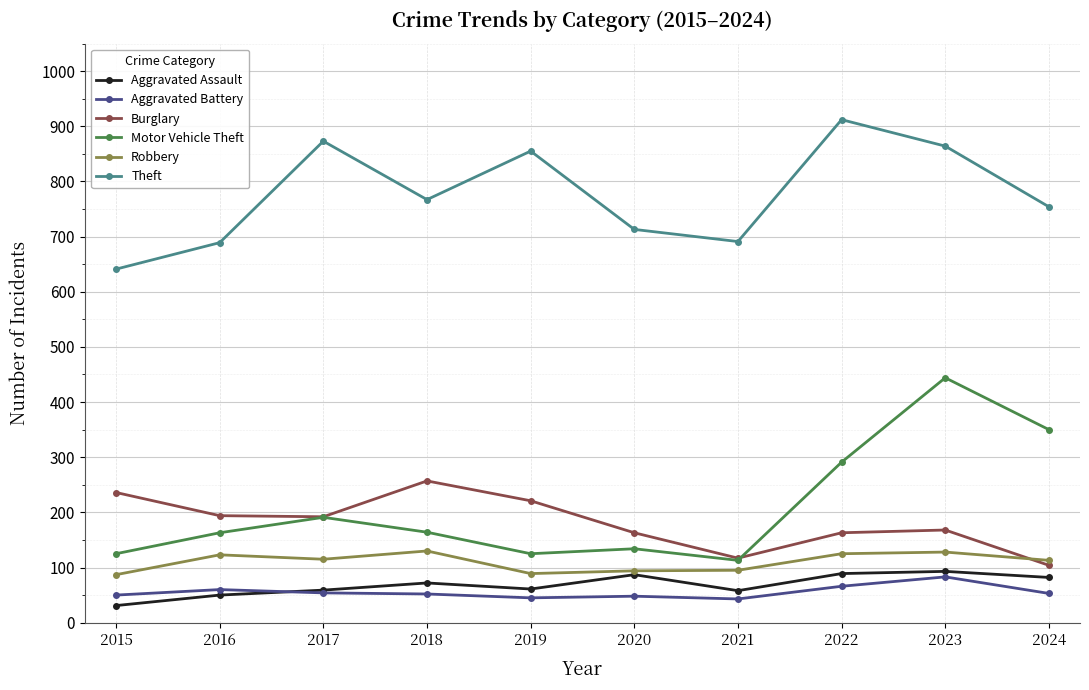

What is the difference between the maximum and minimum values in the Theft series?

271